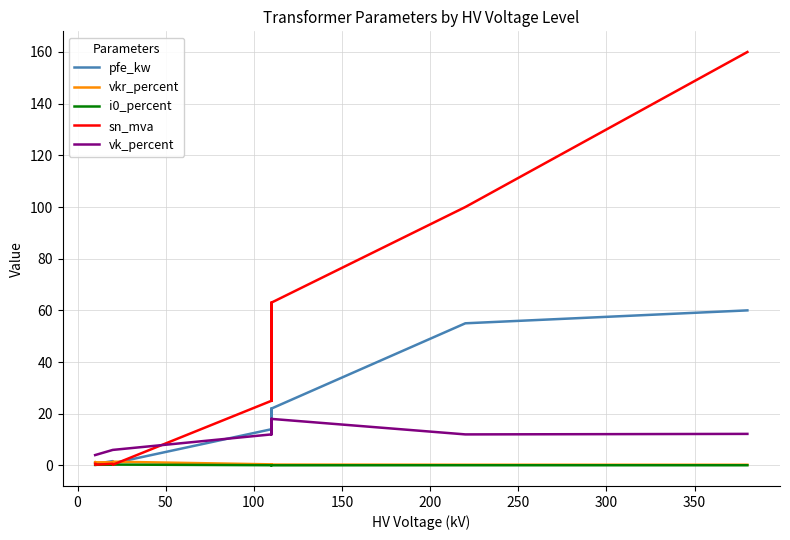

Which series has the largest total across all categories?

sn_mva